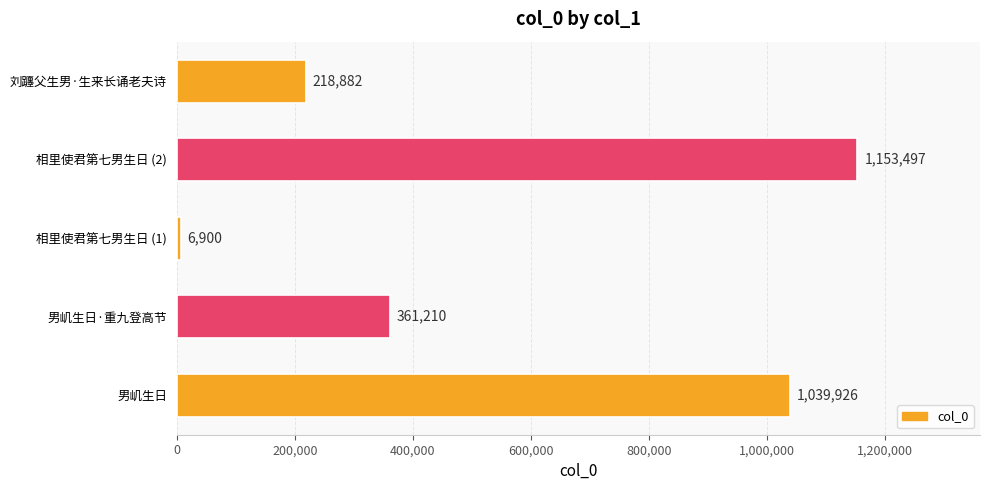

Which has a higher value, 男㞦生日·重九登高节 or 刘躔父生男·生来长诵老夫诗?

男㞦生日·重九登高节